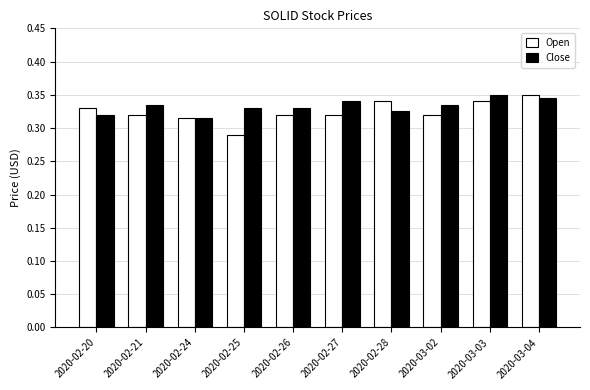

Which category has the lowest value in the Open series?

2020-02-25